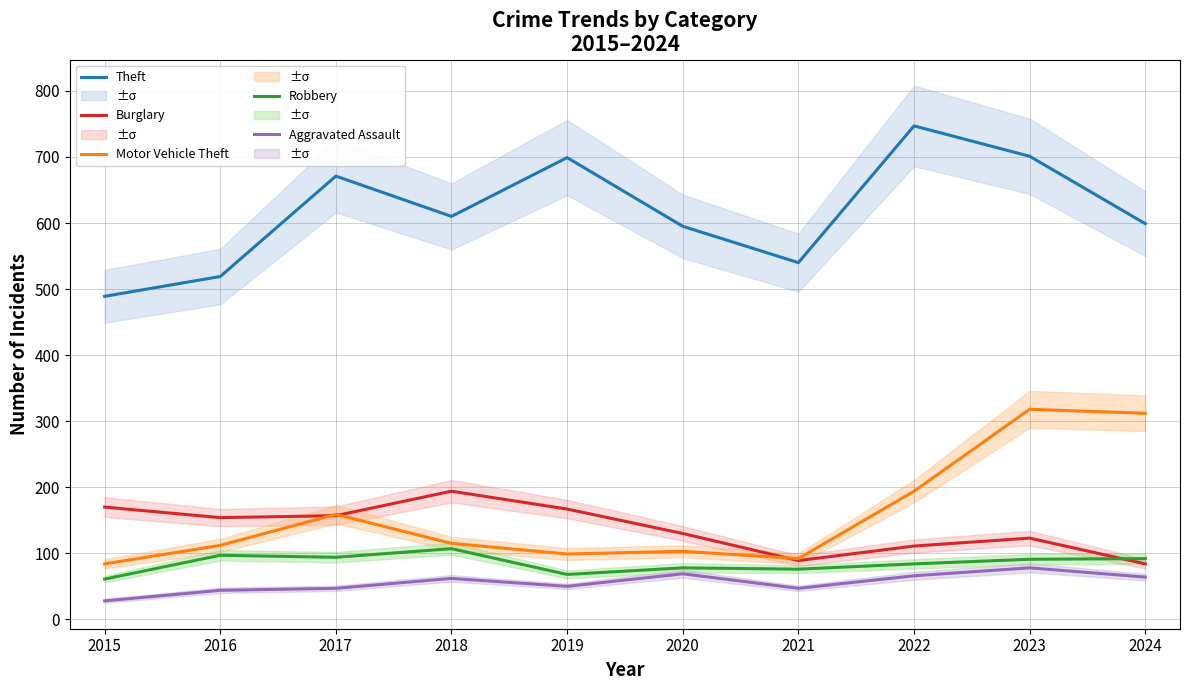

At which category is the sum across all series the highest?

2023